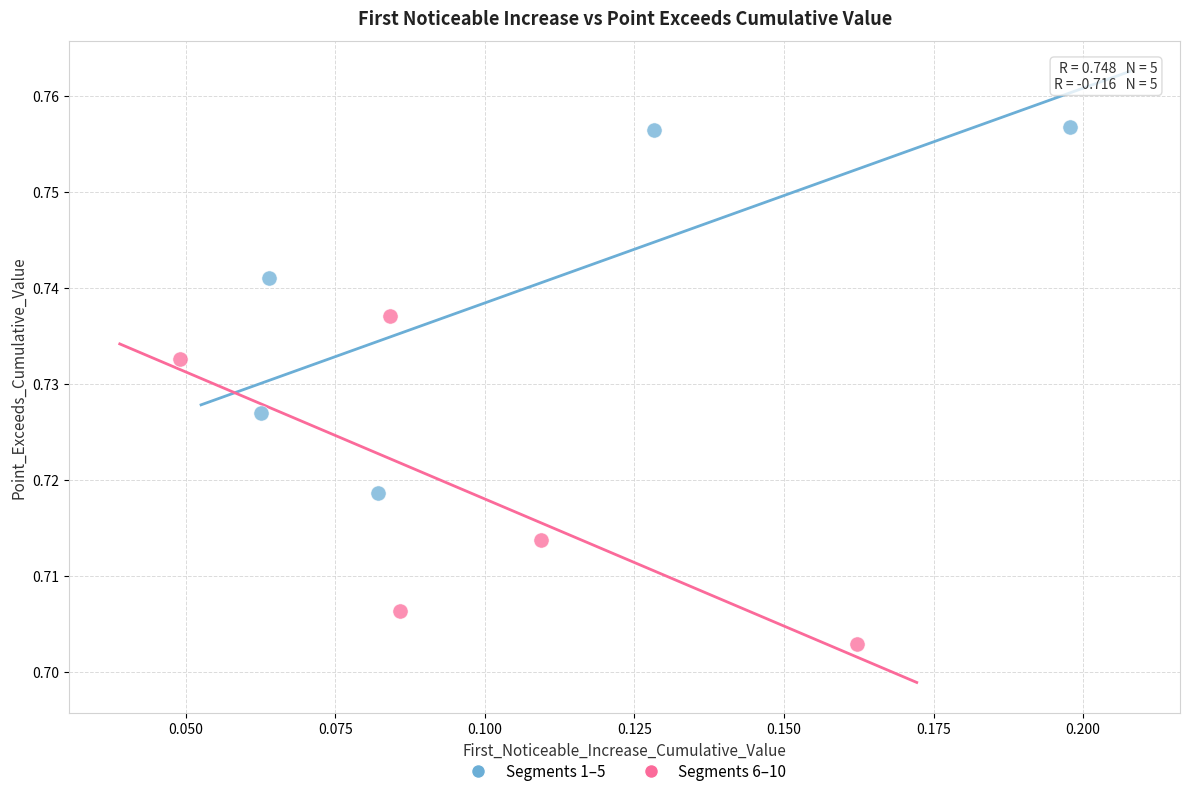

Which series has the largest Y range (max minus min)?

Segments 1–5